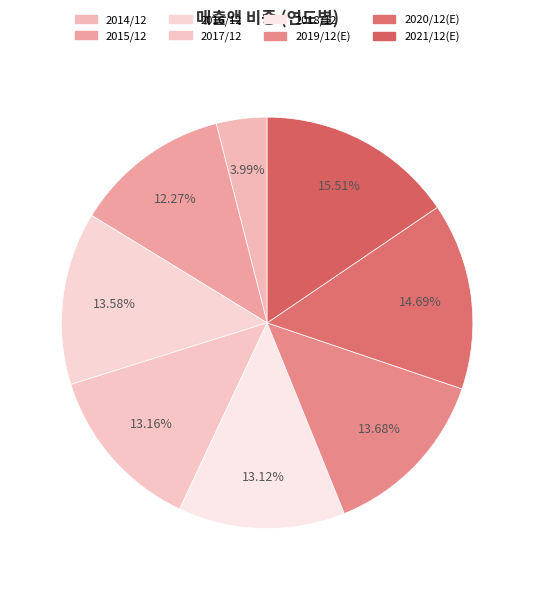

What percentage is NOT represented by 2017/12?

86.8%